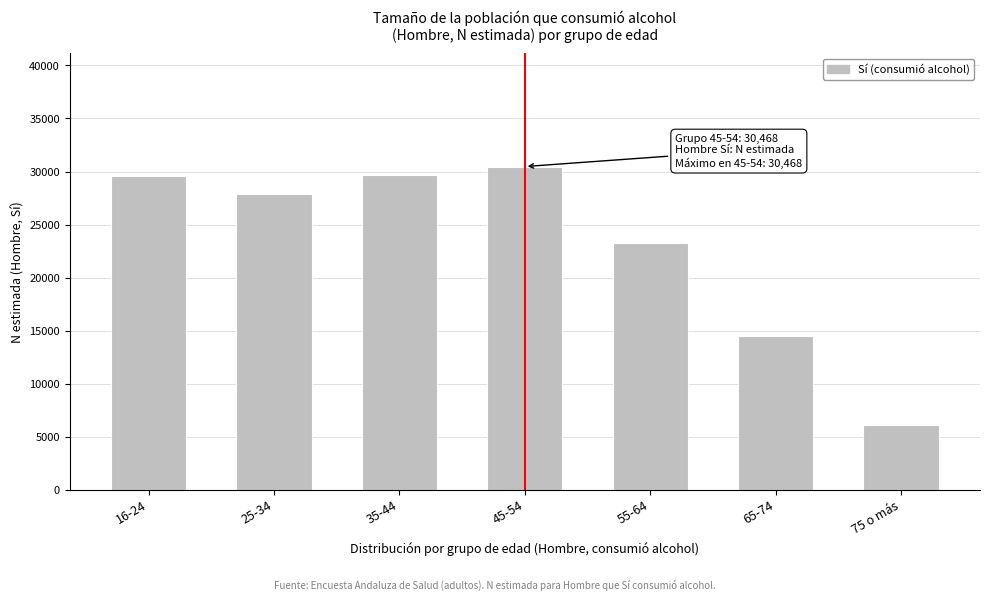

Is it true that the value at 35-44 is 11802?

False